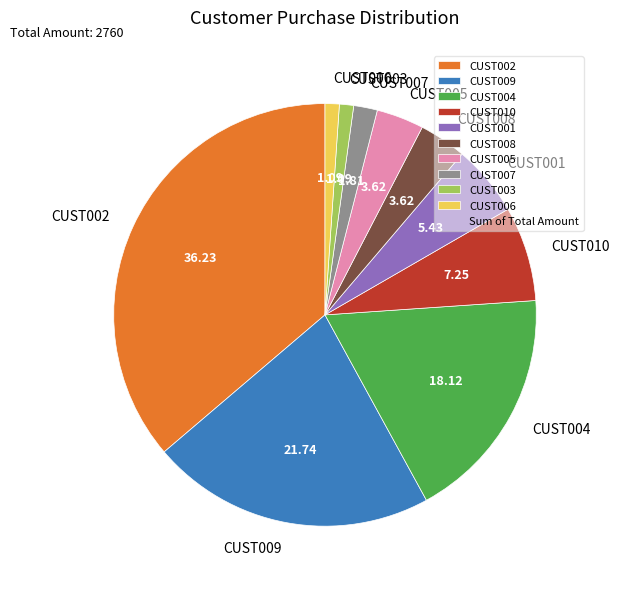

Do CUST003 and CUST009 together represent more than half of the pie?

No